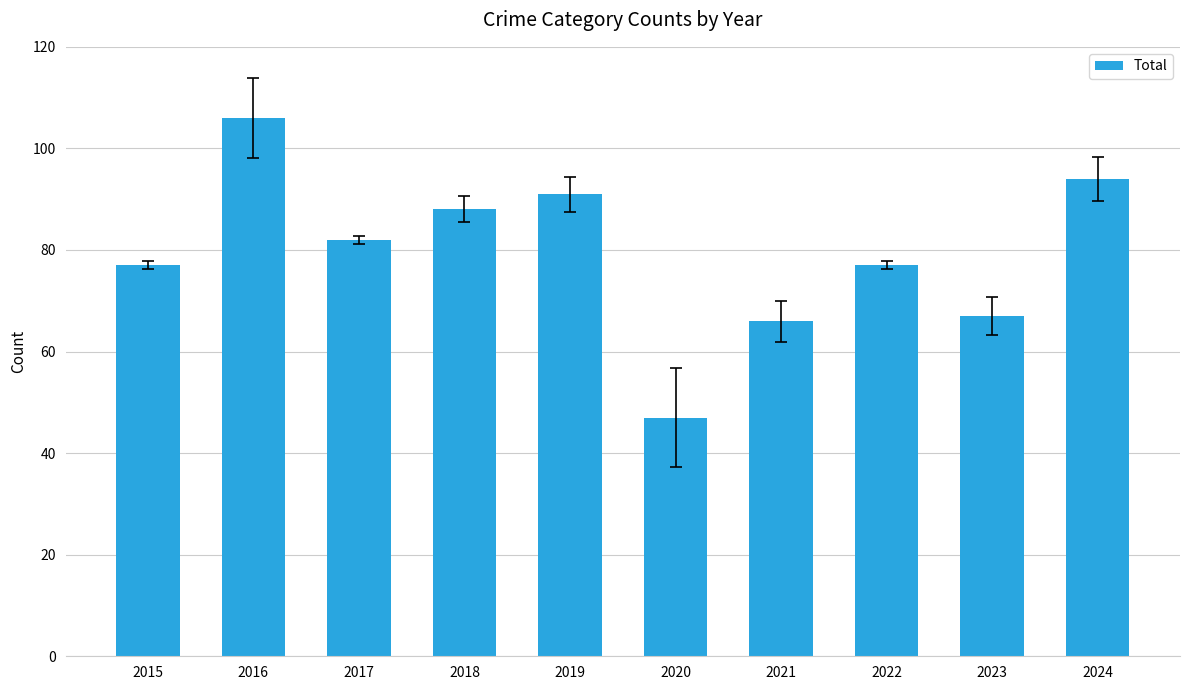

What is the difference between the maximum and minimum values?

59